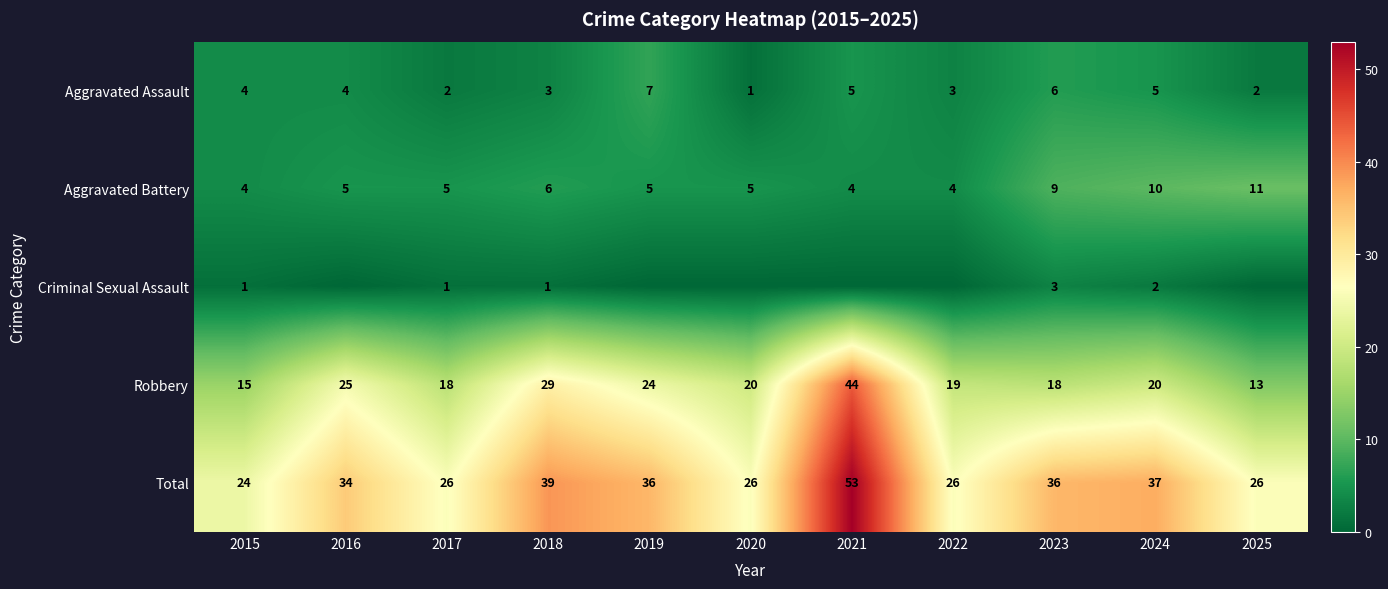

Is the value of Robbery at 2018 greater than the value of Criminal Sexual Assault at 2015?

Yes